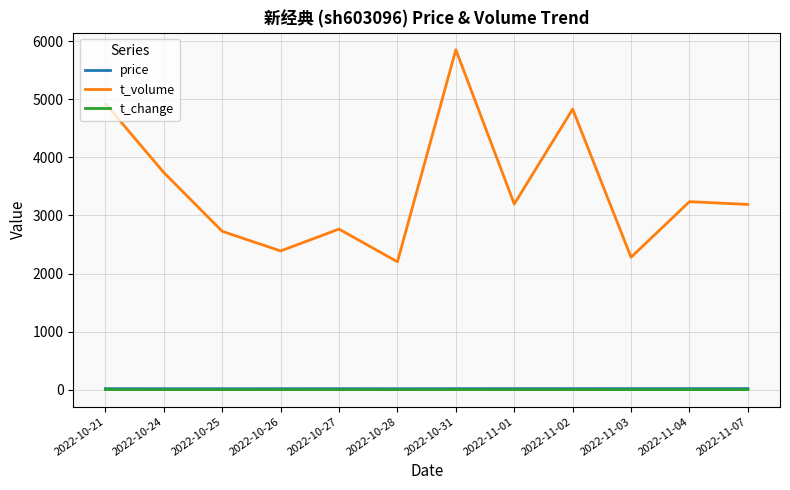

Is the value of t_volume at 2022-10-27 greater than the value of t_change at 2022-10-24?

Yes